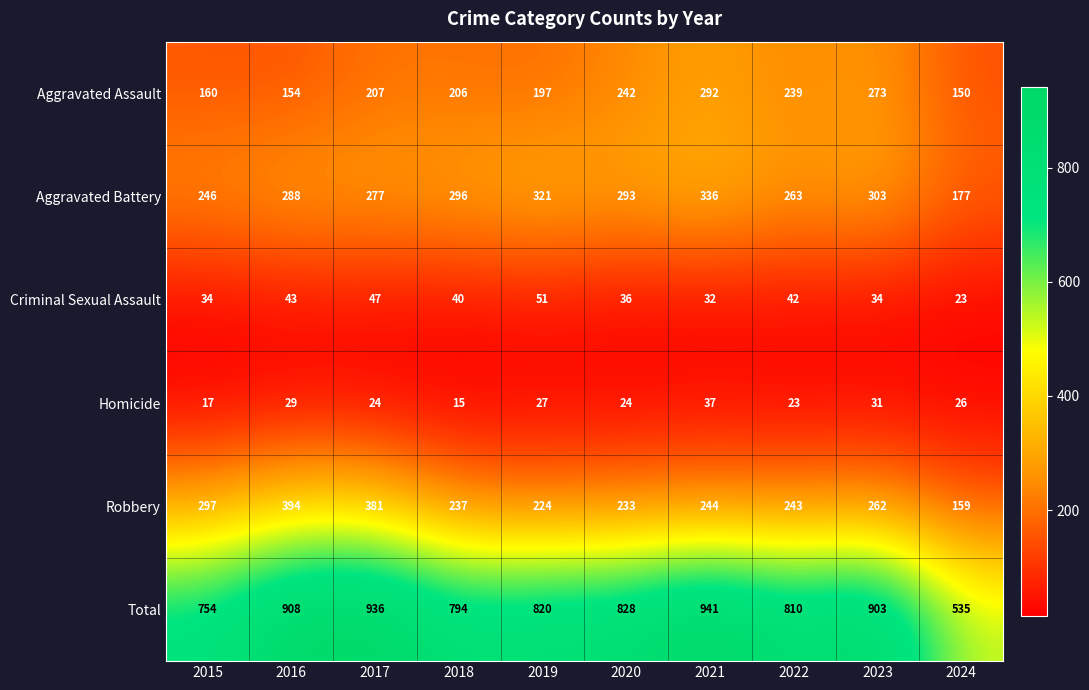

What is the difference between the second highest and minimum values in the Robbery series?

222